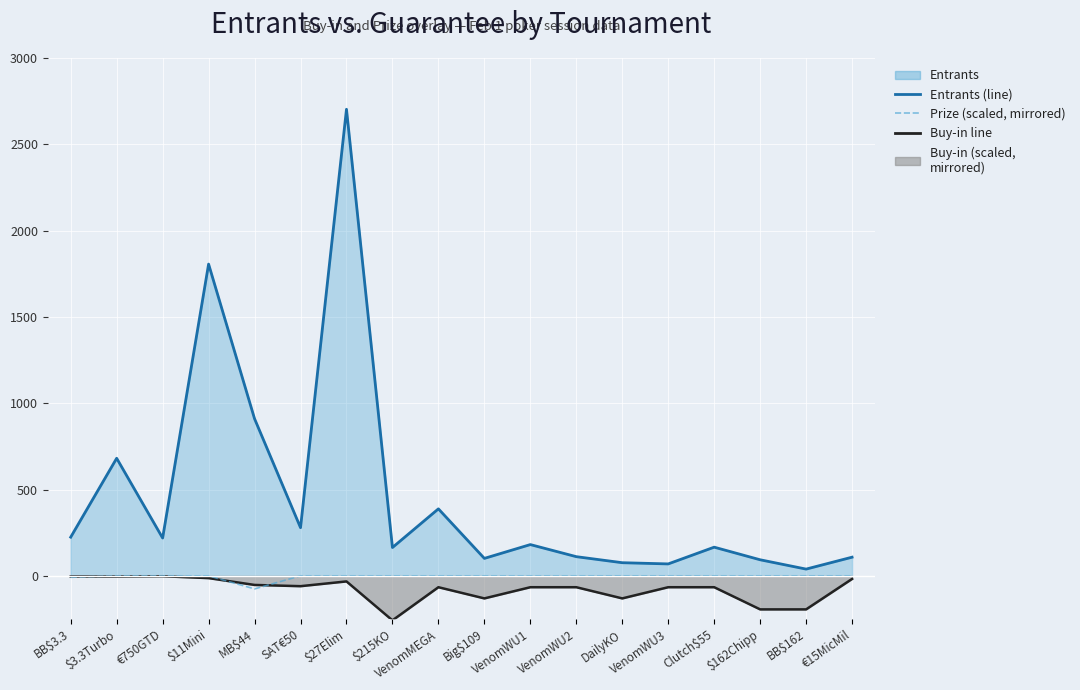

The value of Entrants (line) at Clutch$55 is 166.0. True or false?

True